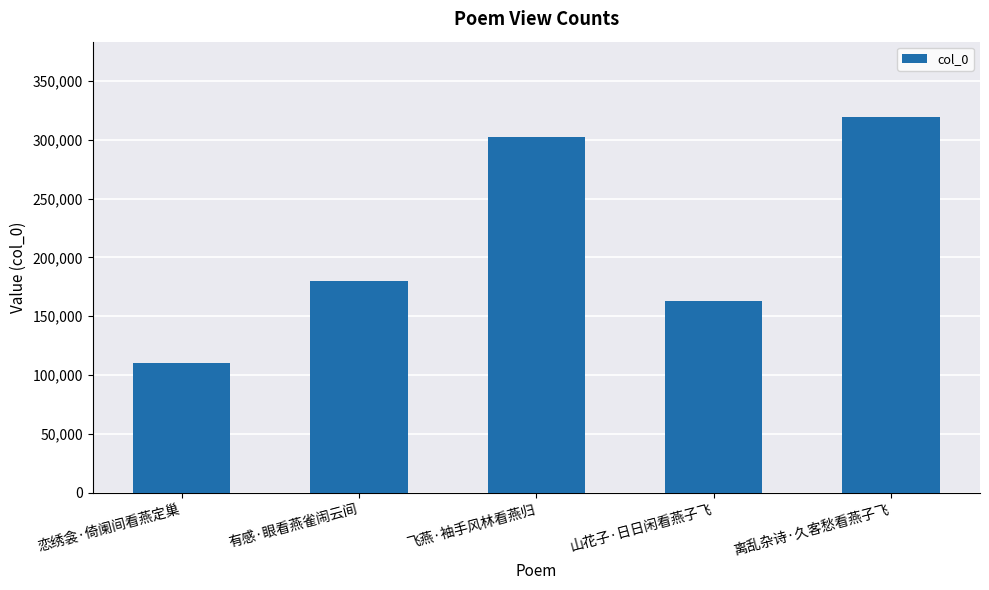

What is the smallest value displayed?

110299